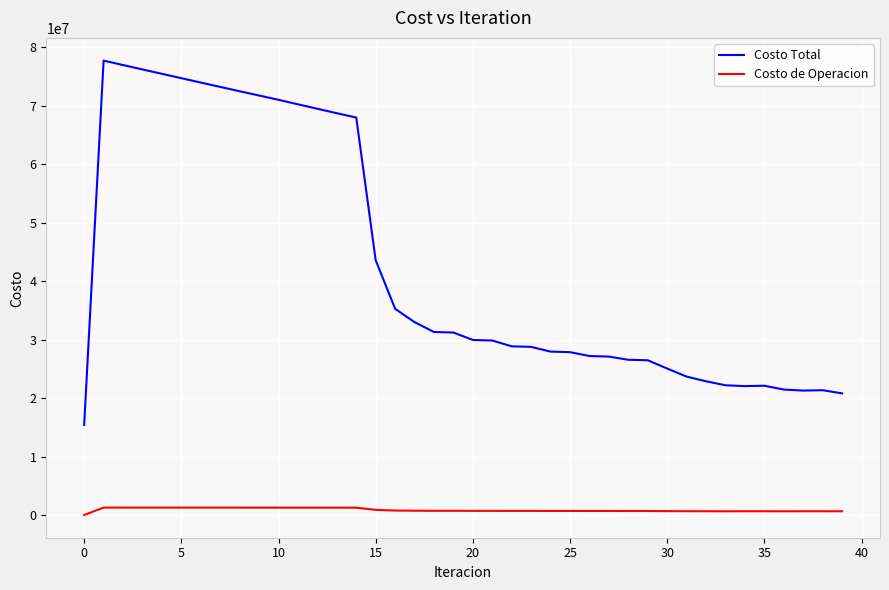

Which series has the widest spread of values?

Costo Total